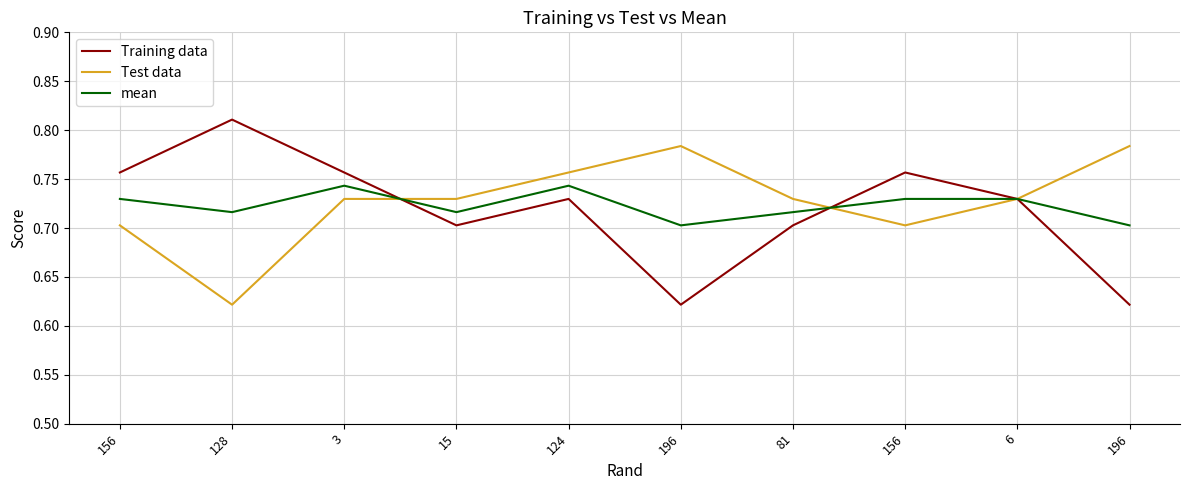

Rank the series by their average value, from highest to lowest.

Test data, mean, Training data